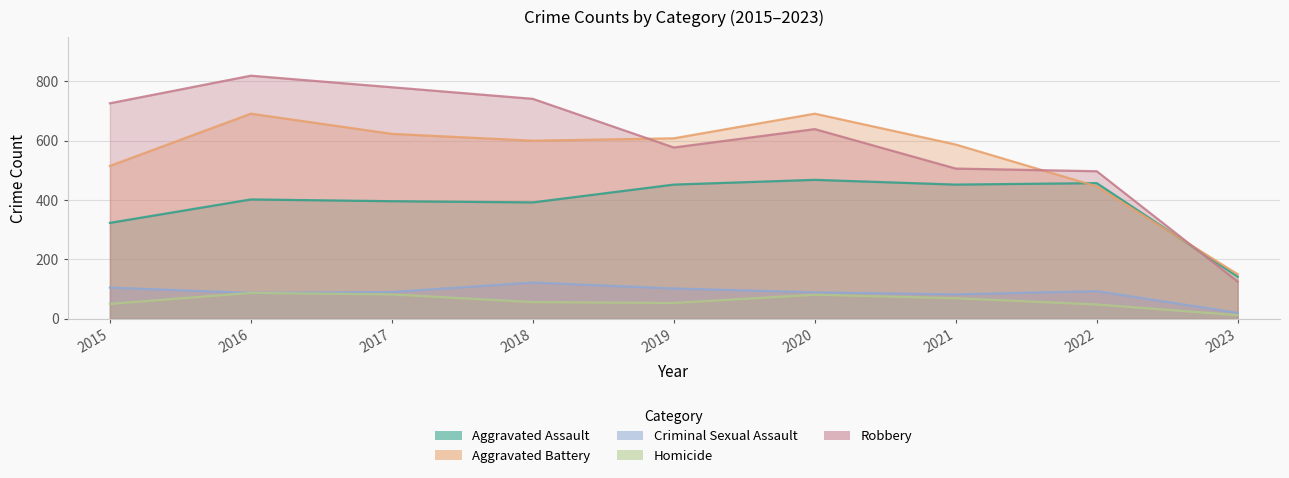

Between 2021 and 2022, which is larger?

2022